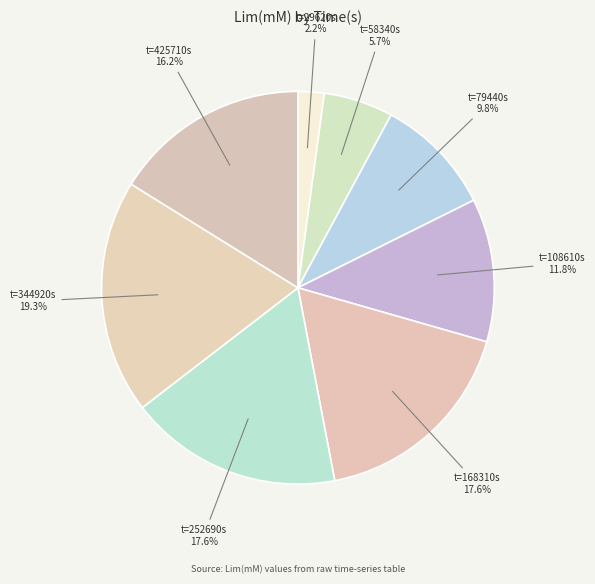

How many segments does this pie chart have?

8